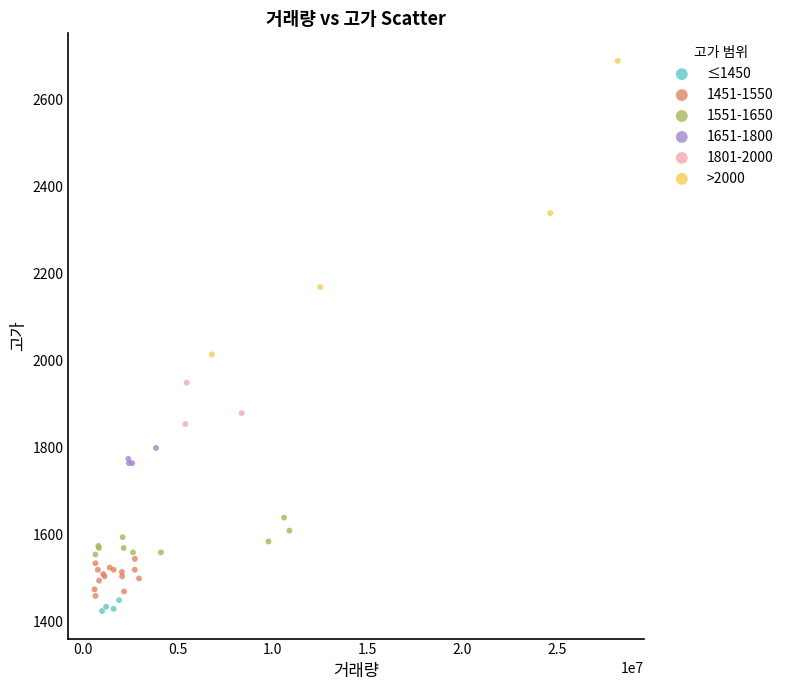

Which series contains the highest Y value?

>2000